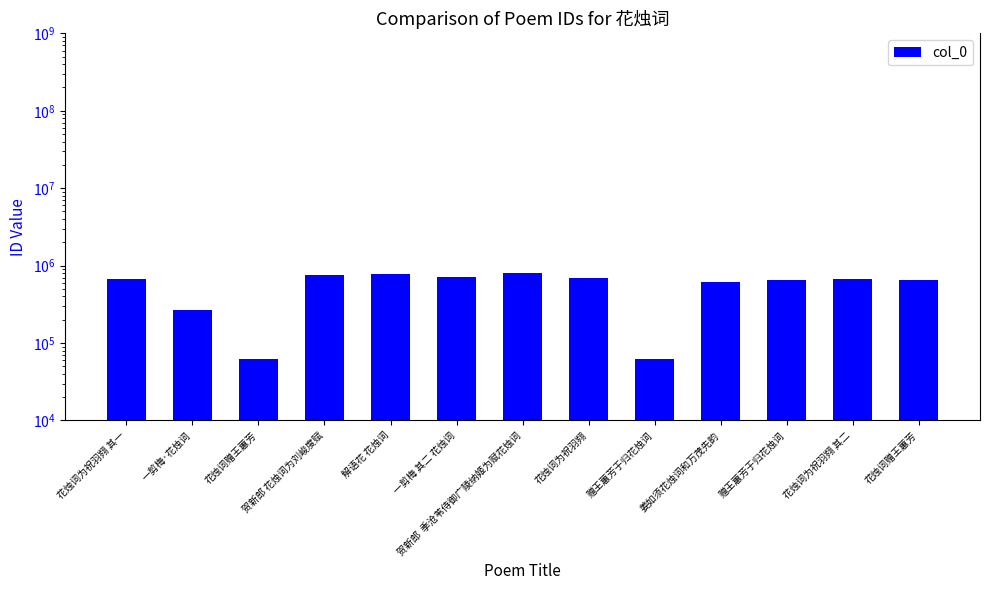

Reading left to right, extract all data points from this chart.

671516	263832	62395	764325	779199	708170	807835	698195	62140	621097	647044	671517	647060